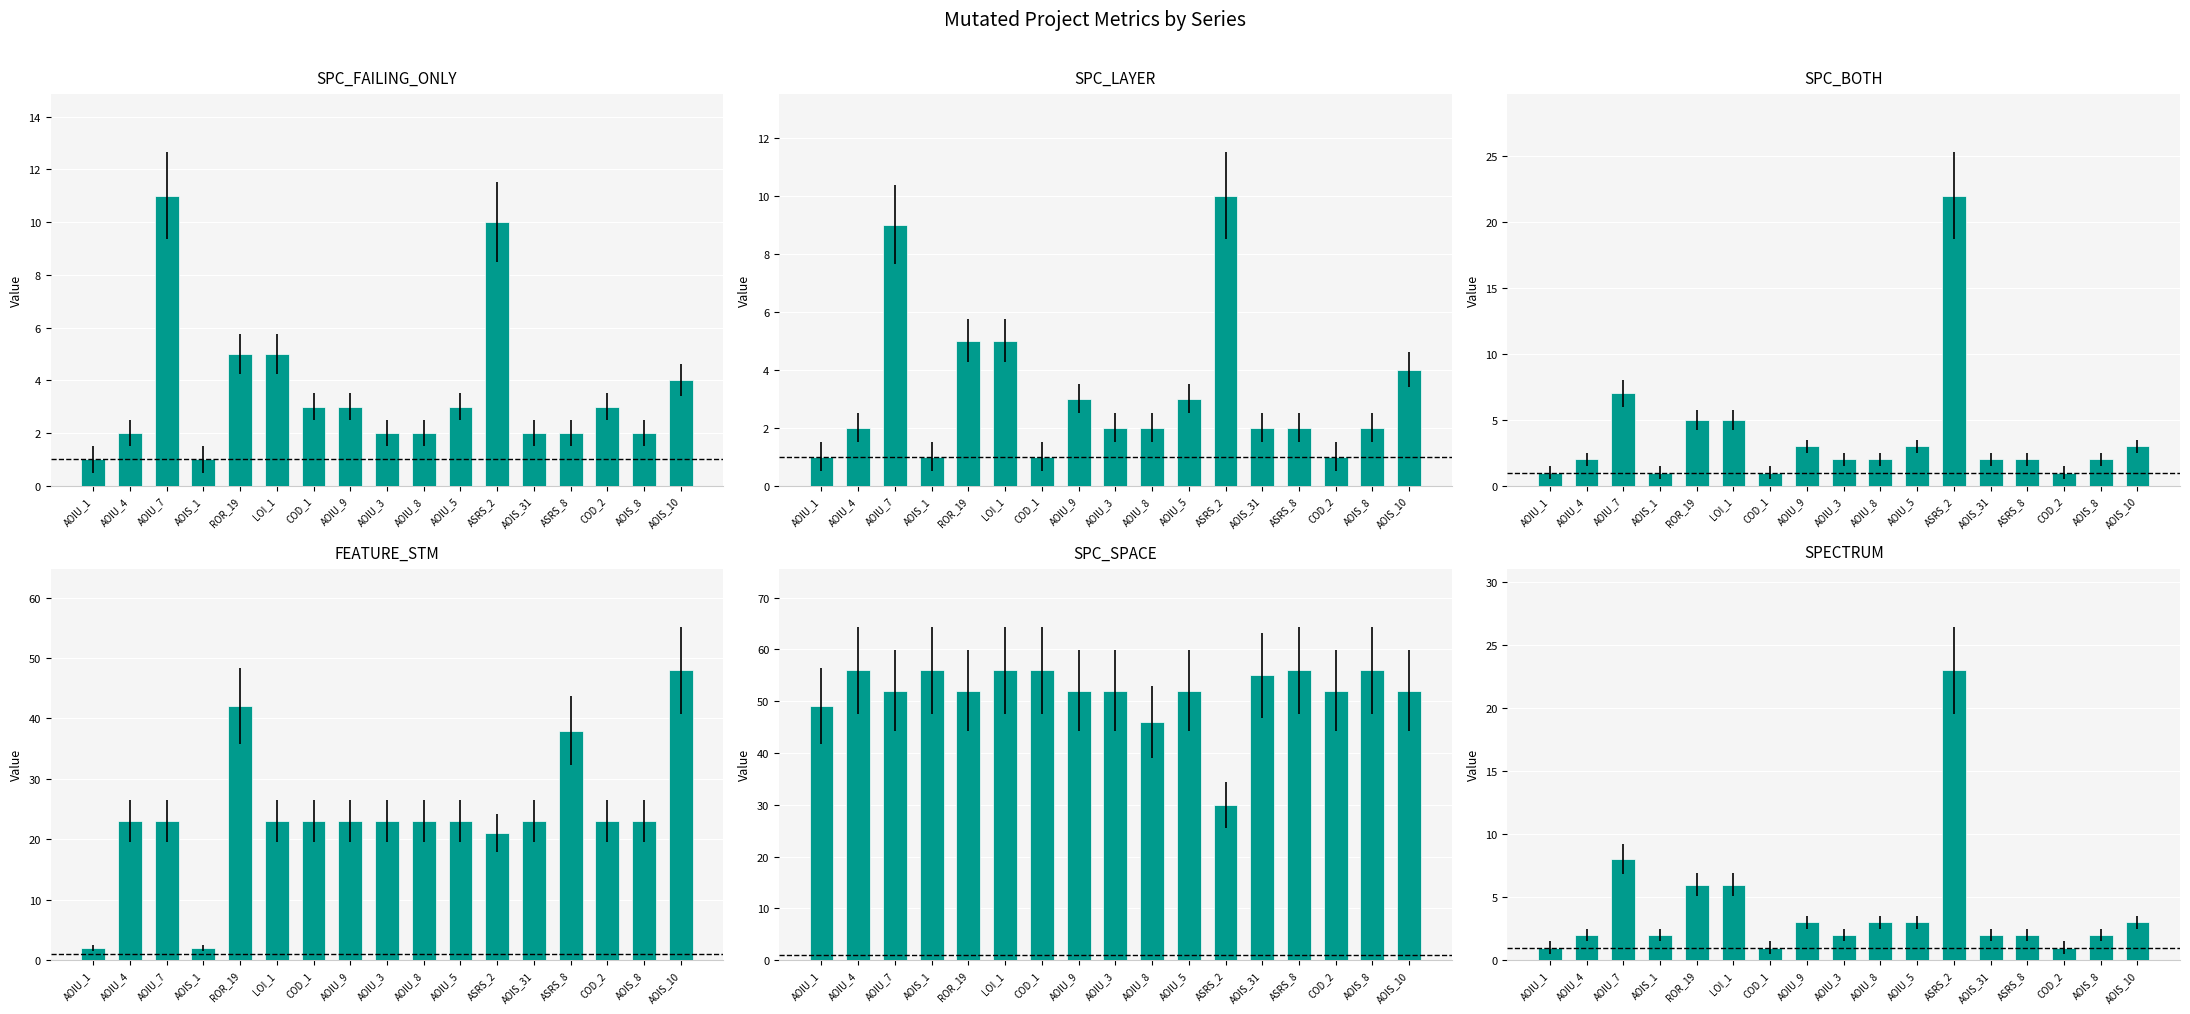

What is the label of the 5th bar from the right?

AOIS_31